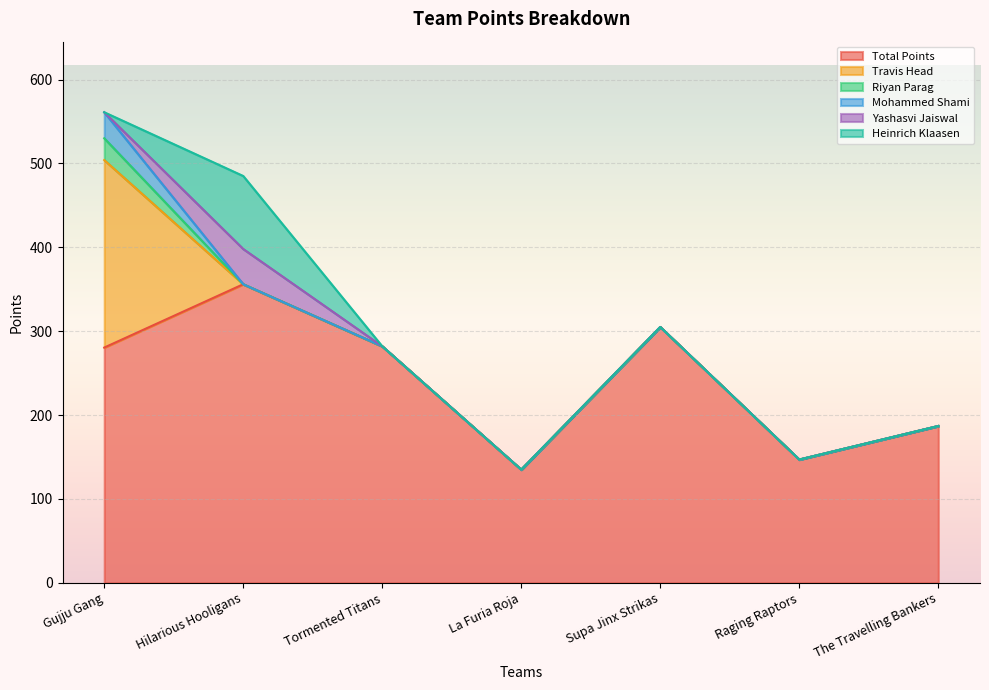

Which series has the largest total across all categories?

Total Points